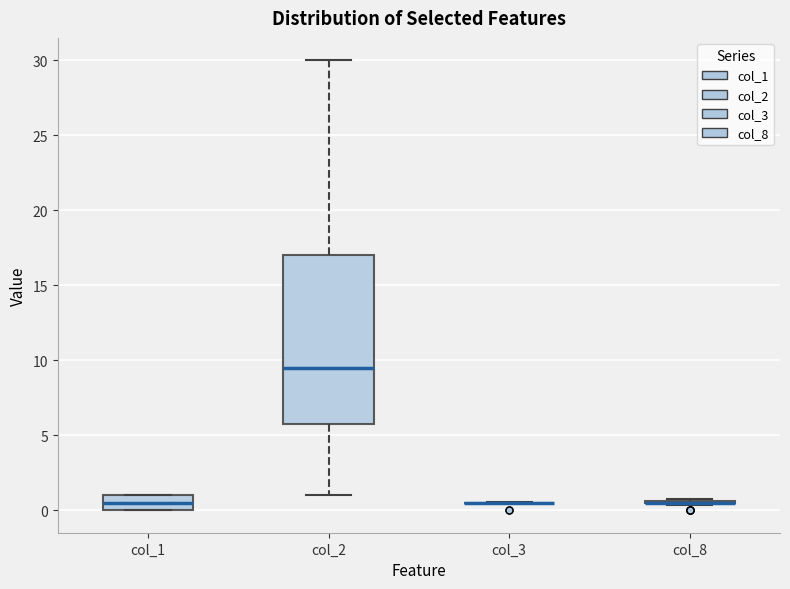

Reading left to right, transcribe this box plot: for each box, give where its median line is, the range the box spans, and where its two whiskers end, as read against the y-axis. The values are not printed on the chart, so give them approximately, as read against the axis.

col_1: median 0.5, box 0.0 to 1.0, whiskers 0.0 to 1.0
col_2: median 9.5, box 6.0 to 17.0, whiskers 1.0 to 30.0
col_3: box collapsed to a line at 0.5, whiskers 0.5 to 0.5
col_8: box collapsed to a line at 0.5, whiskers 0.5 to 1.0